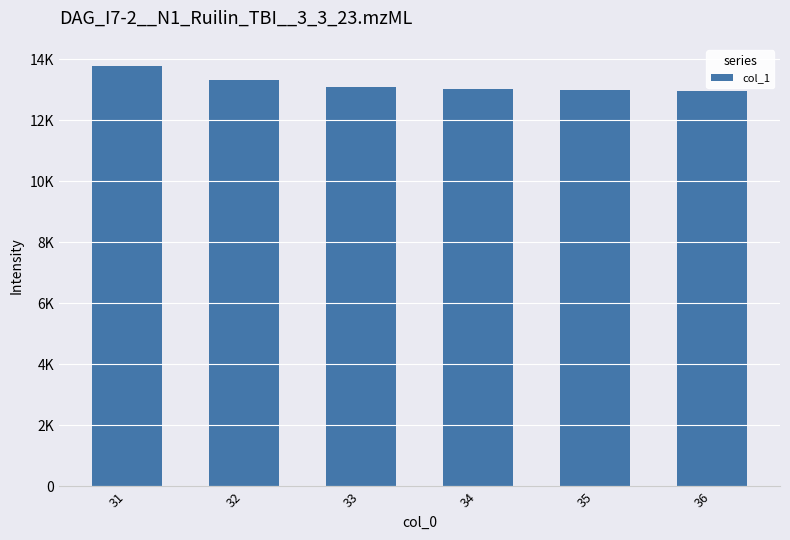

Reading left to right, what are all the values shown in this chart?

13780.3	13305.5	13100.6	13012.1	12973.9	12957.4